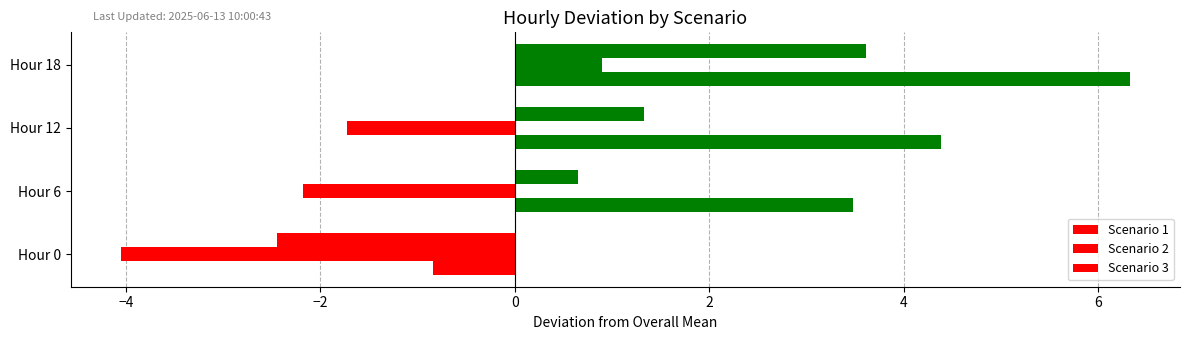

How many values in the Scenario 1 series are below 1?

2